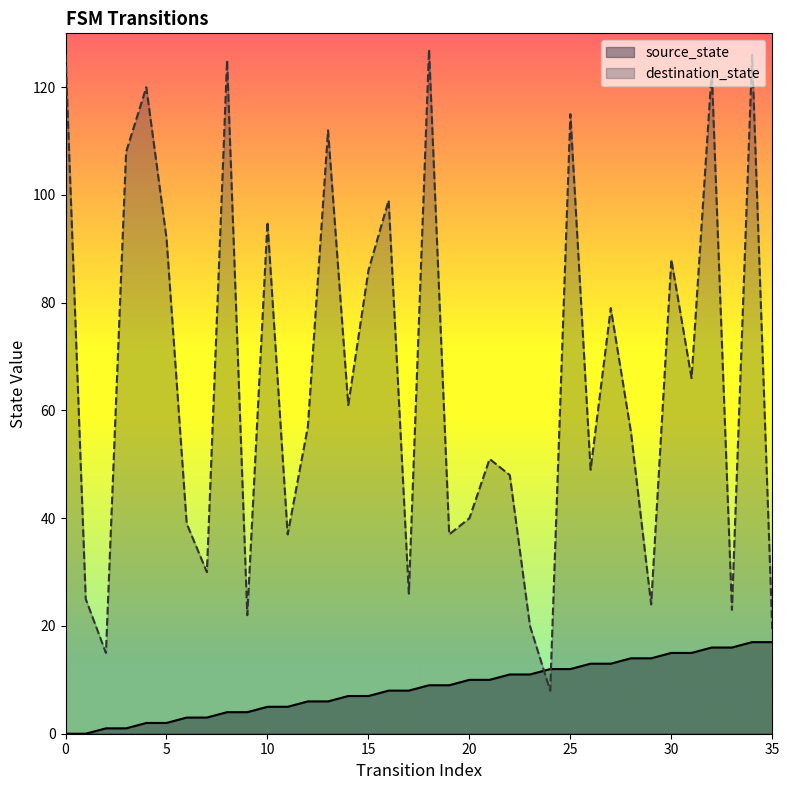

How many values in the destination_state series exceed 57?

17